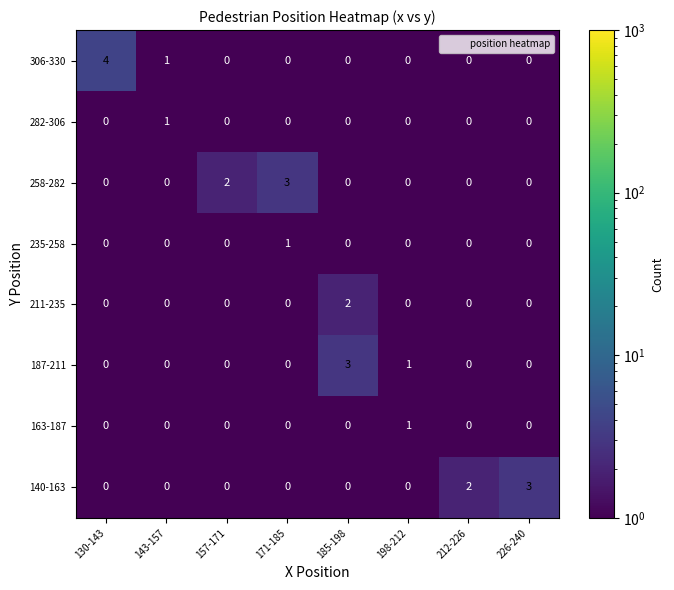

Which series changed the most between 171-185 and 212-226?

258-282